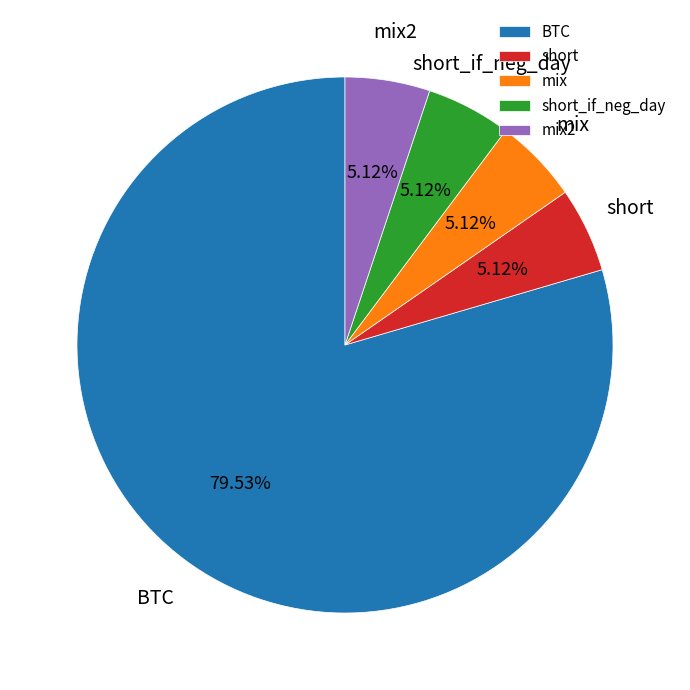

Does BTC account for over 50% of the chart?

Yes